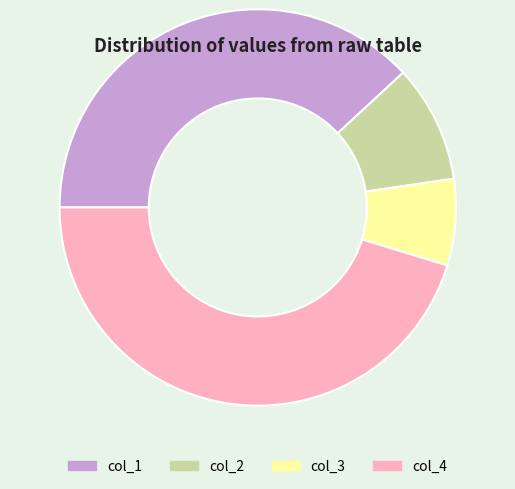

Count the number of slices in the pie.

4